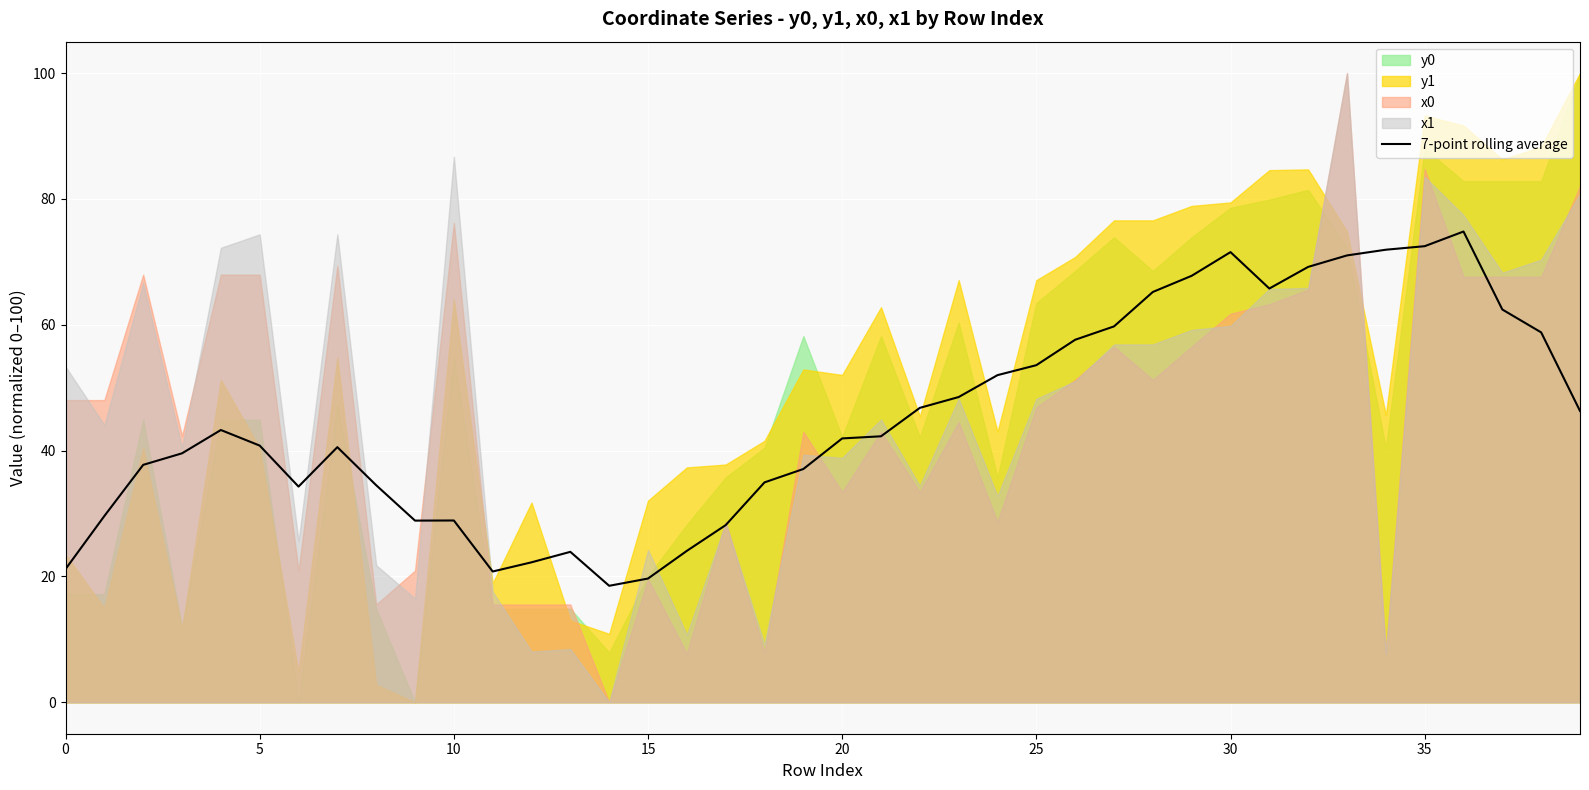

How many points are lower than both their immediate neighbors (excluding endpoints)?

5